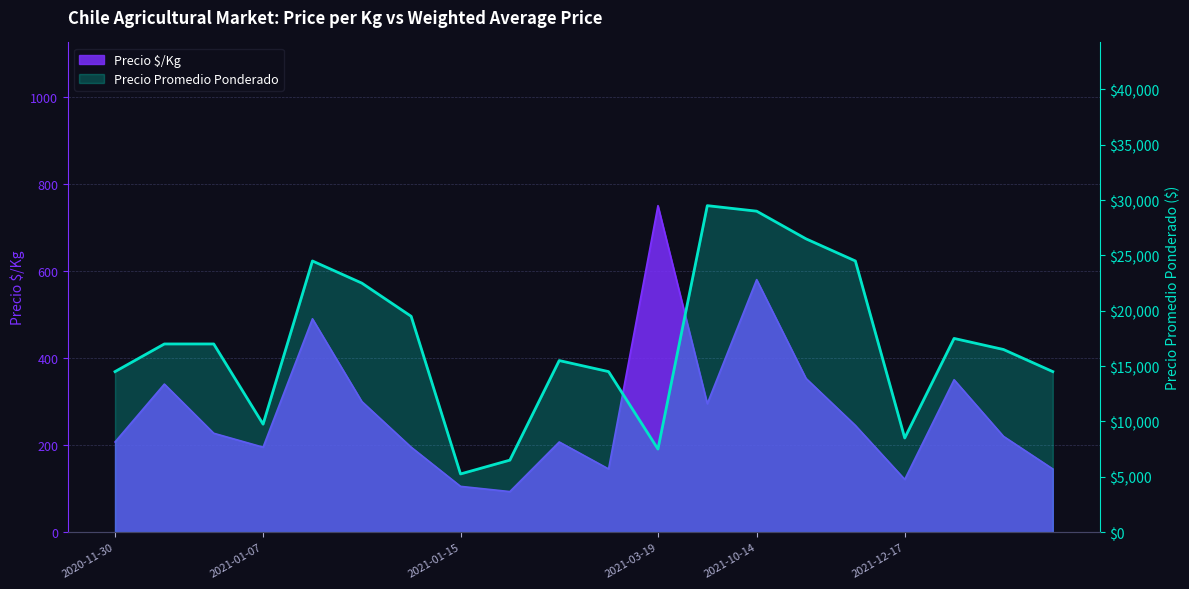

Which has a higher value, 11 or 2020-11-30?

2020-11-30